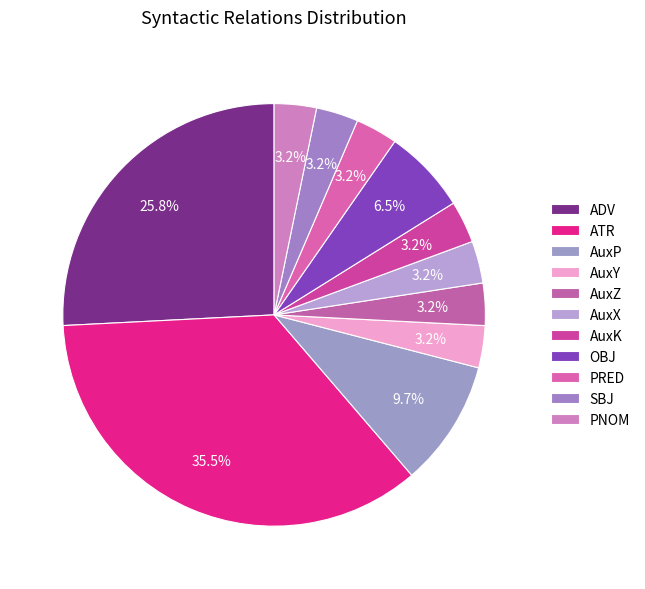

Count the number of slices in the pie.

11